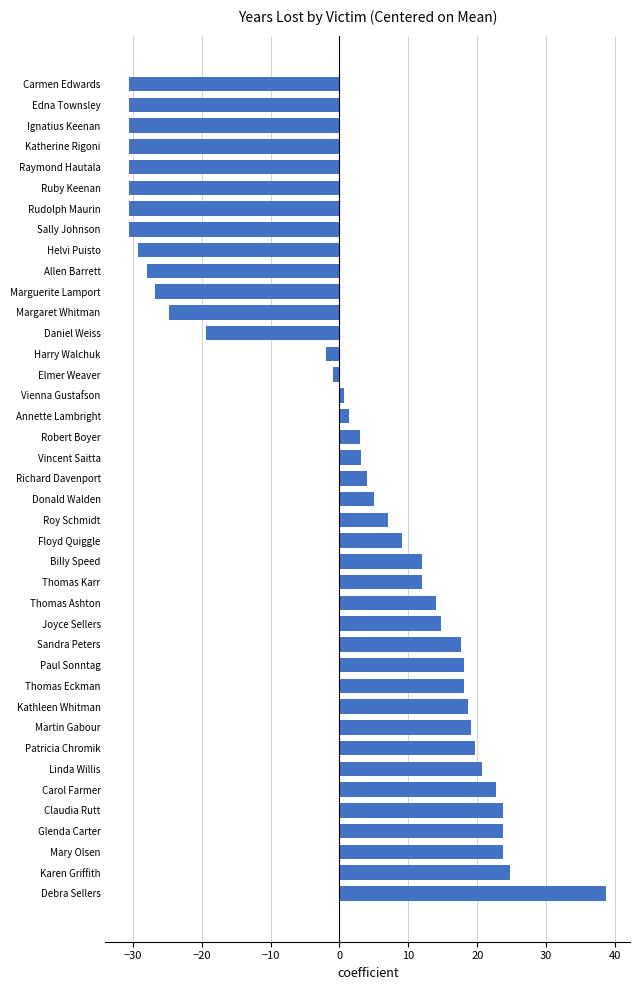

What is the maximum value shown in the chart?

38.7